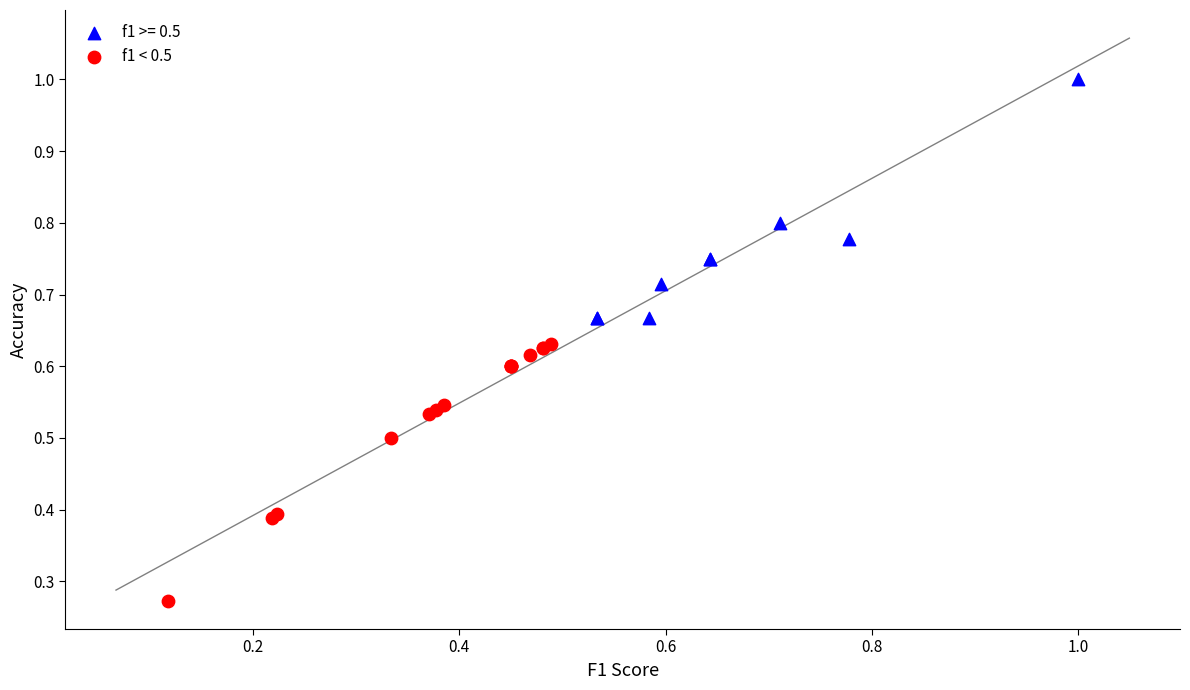

Which series reaches the maximum Y coordinate?

f1 >= 0.5